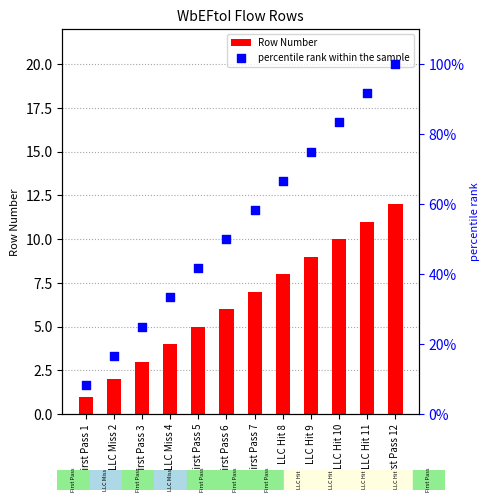

Is the value of Row Number at LLC Miss 2 greater than the value of percentile rank within the sample at LLC Hit 8?

Yes